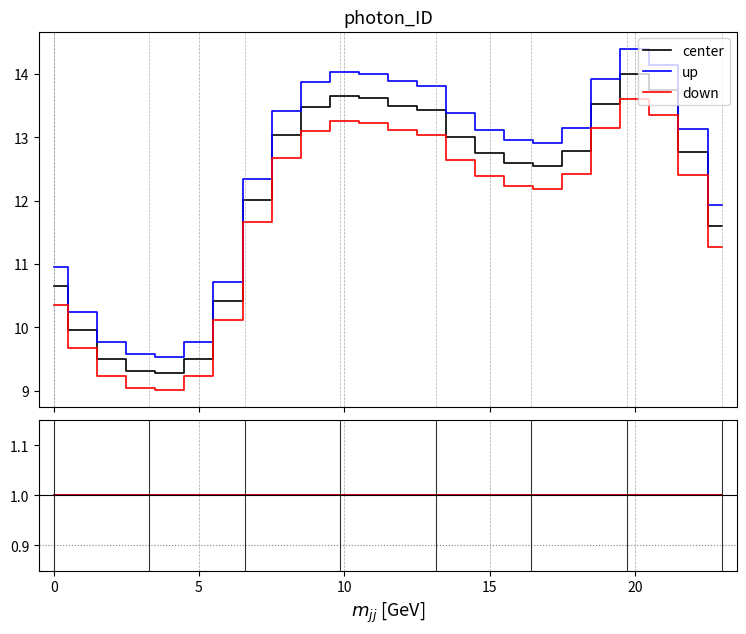

Reading right to left, what are all the values shown in this chart?

col_0: 11.6	12.8	13.8	14.0	13.5	12.8	12.5	12.6	12.7	13.0	13.4	13.5	13.6	13.6	13.5	13.0	12.0	10.4	9.5	9.3	9.3	9.5	10.0	10.7
1: 11.9	13.1	14.1	14.4	13.9	13.1	12.9	13.0	13.1	13.4	13.8	13.9	14.0	14.0	13.9	13.4	12.3	10.7	9.8	9.5	9.6	9.8	10.2	11.0
2: 11.3	12.4	13.4	13.6	13.1	12.4	12.2	12.2	12.4	12.6	13.0	13.1	13.2	13.3	13.1	12.7	11.7	10.1	9.2	9.0	9.0	9.2	9.7	10.3